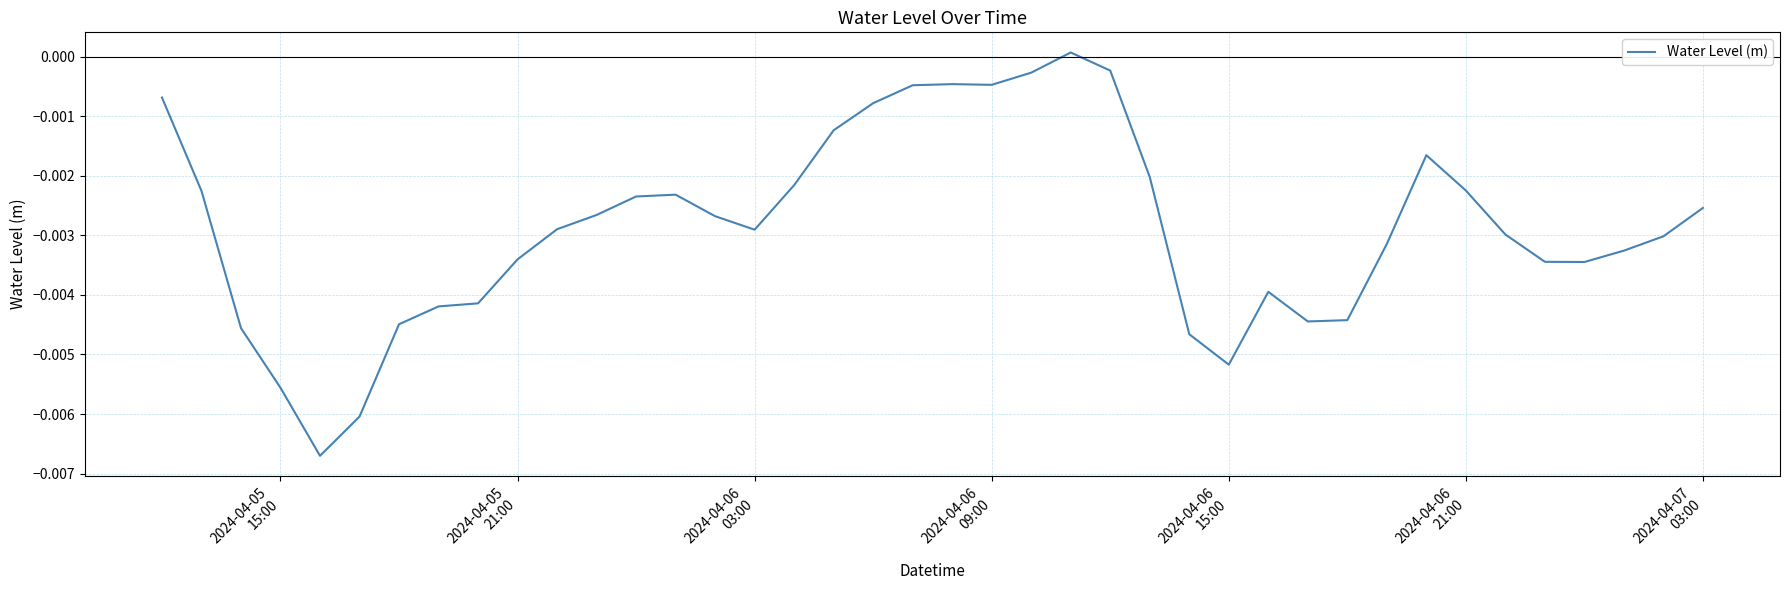

Does the chart display data point markers on the line(s)?

No